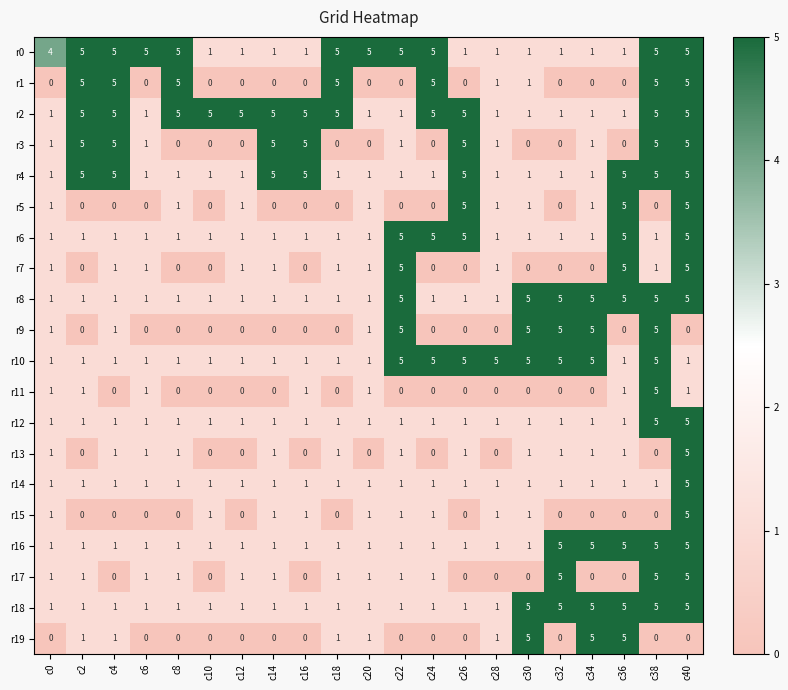

The value of r18 at c30 is 5. True or false?

True